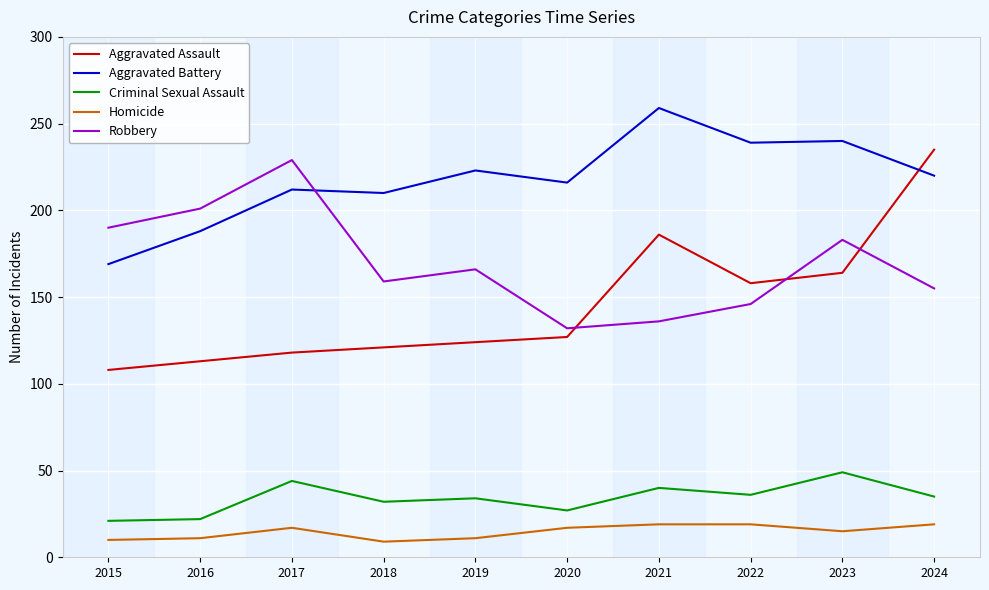

What is the sum of the Criminal Sexual Assault values at 2021 and 2019?

74